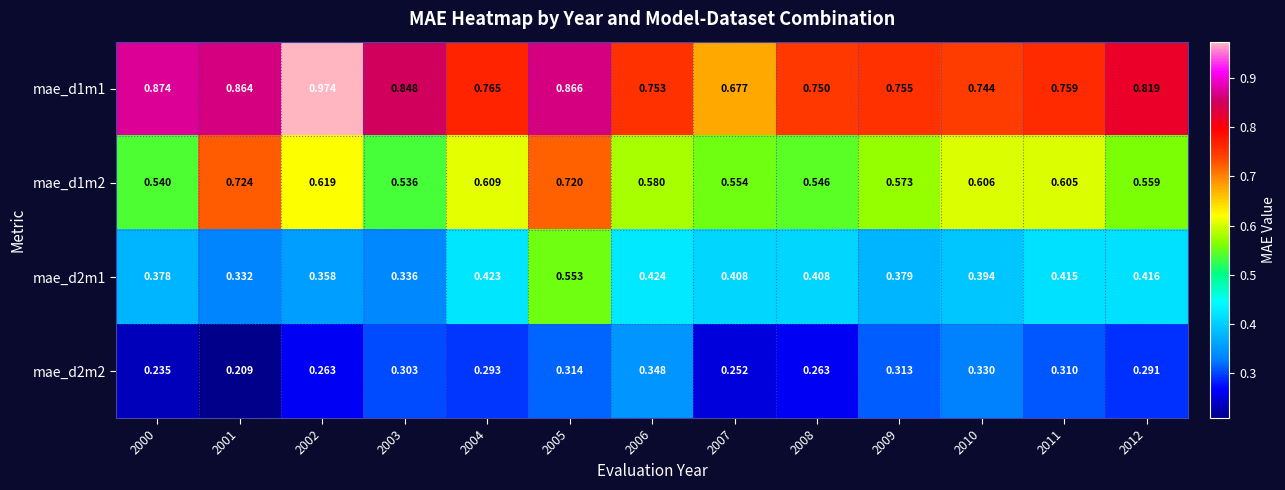

Which series has the widest spread of values?

mae_d1m1